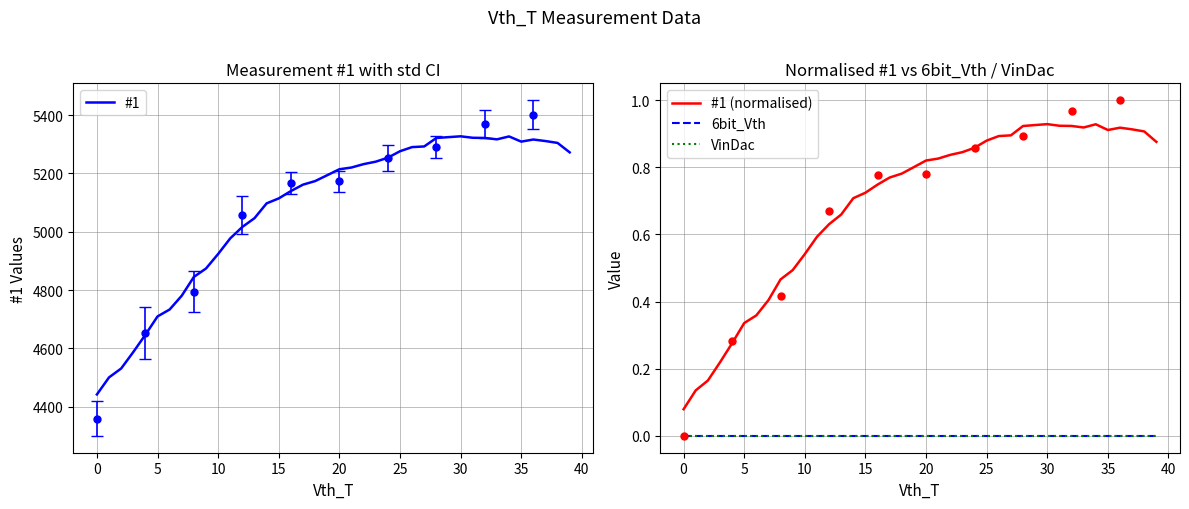

What is the label of the 39th point from the left?

38